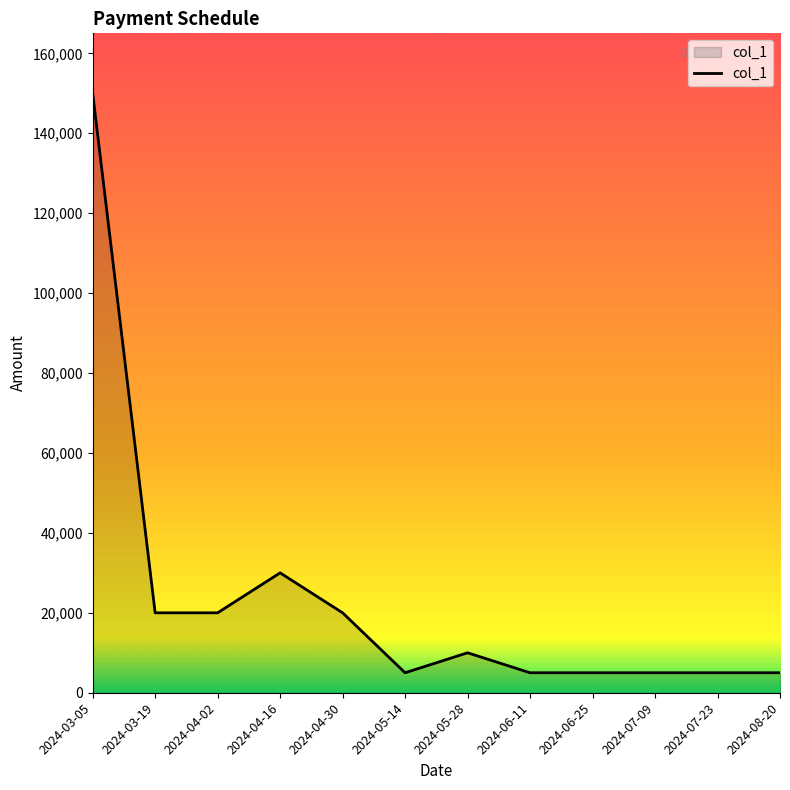

What is the sum of all values?

280000